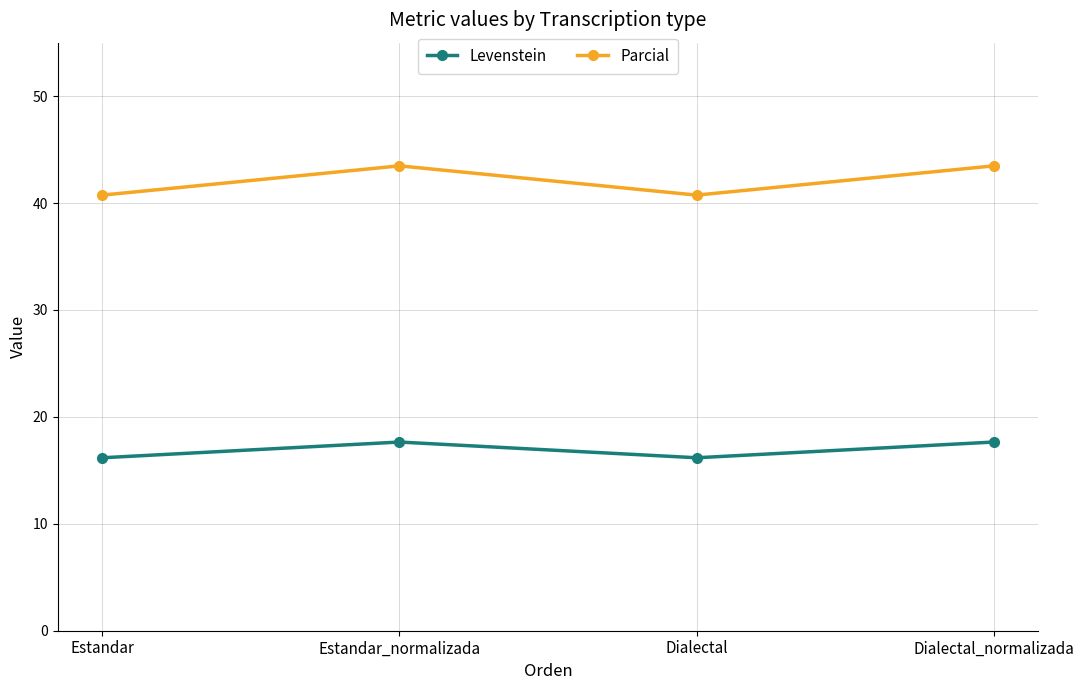

True or false: Parcial and Levenstein cross at least once.

False